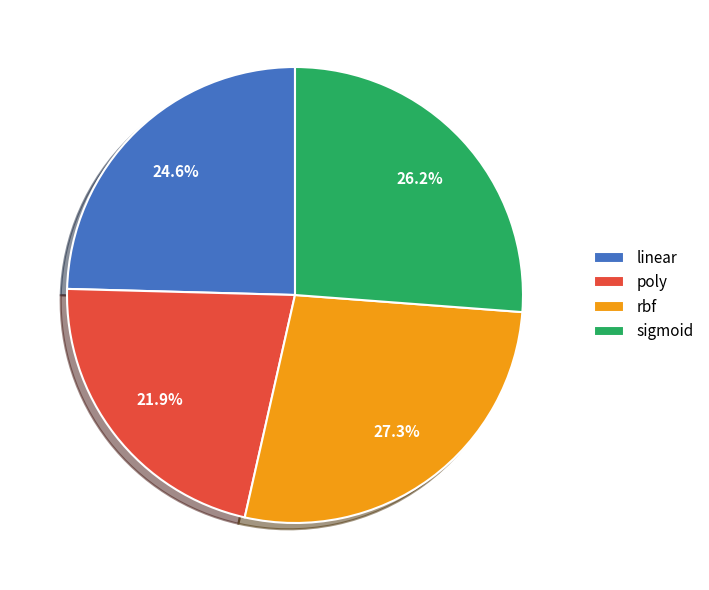

What percentage is NOT represented by poly?

78.1%